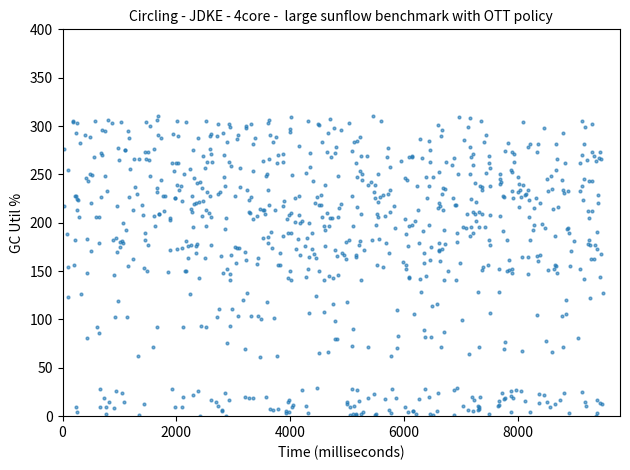

What is the range of X values (max minus min)?

9467.8